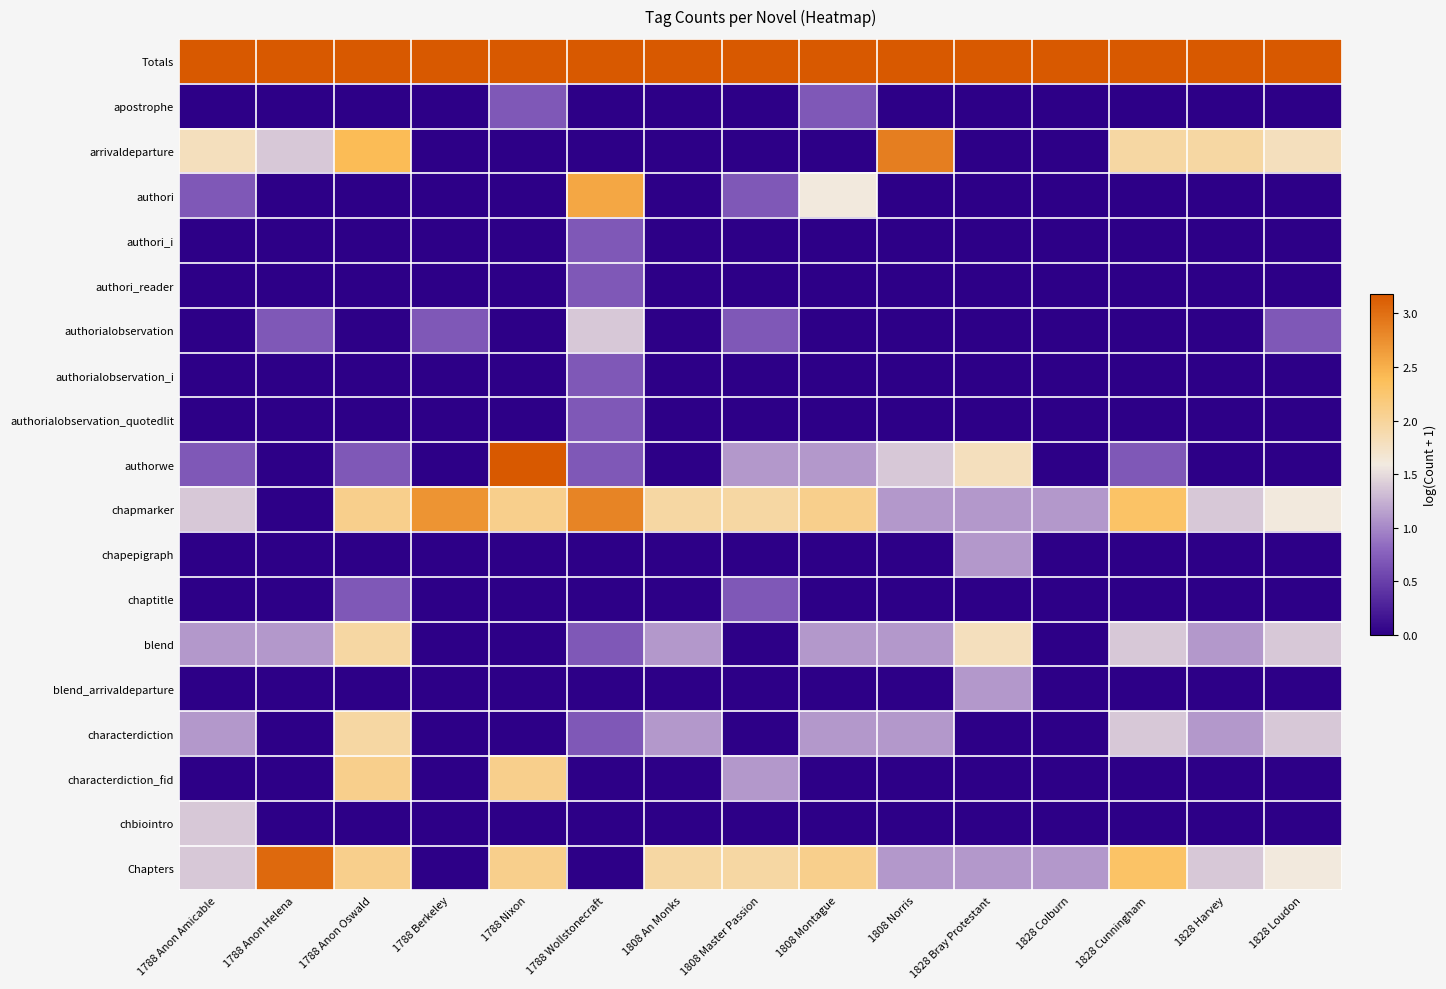

At how many categories does at least one series exceed 2?

15